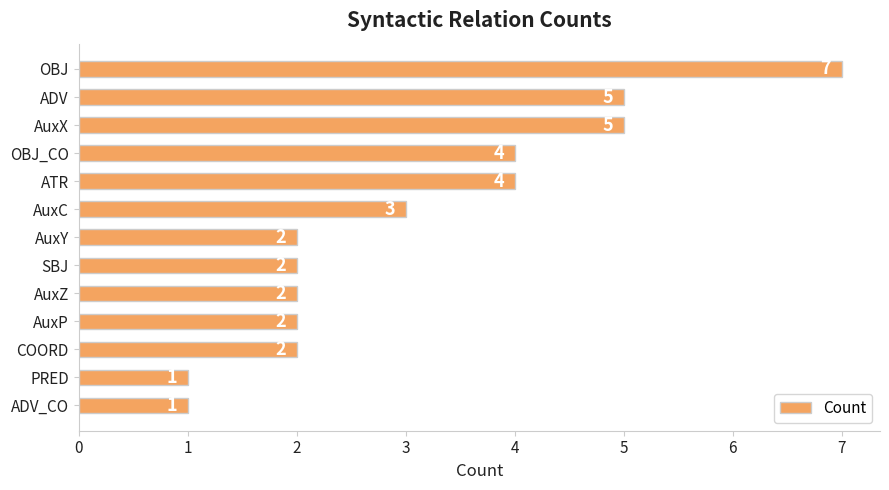

True or false: the data shows 1 at ADV_CO.

True